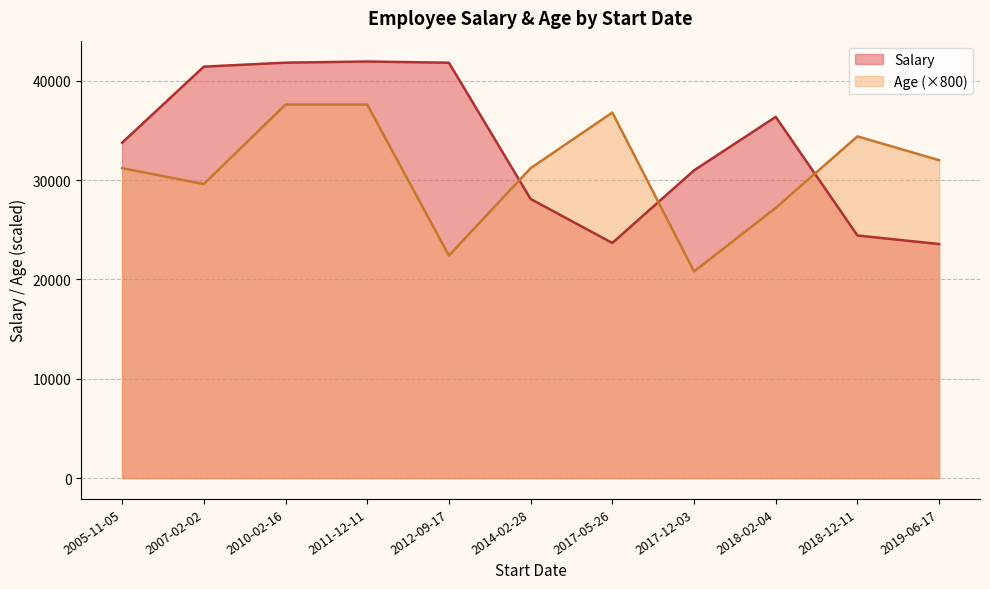

List the series in order of their peak value, lowest first.

Age (×800), Salary